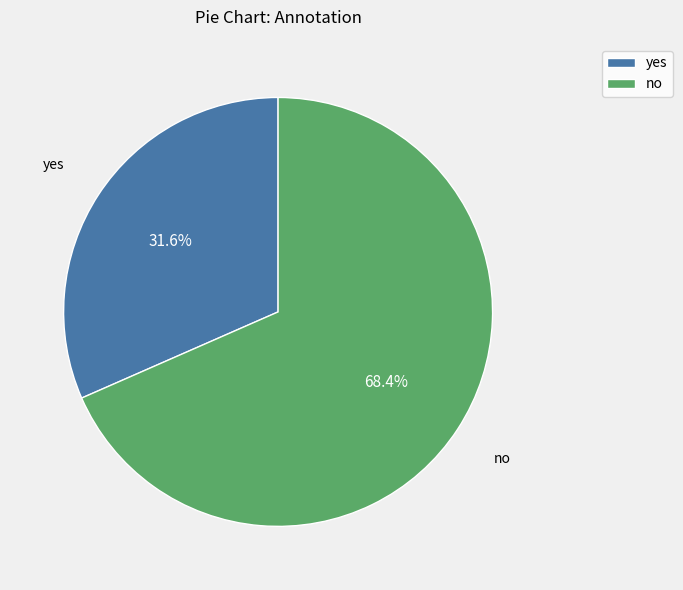

To the nearest percent, what is the average slice percentage?

50%